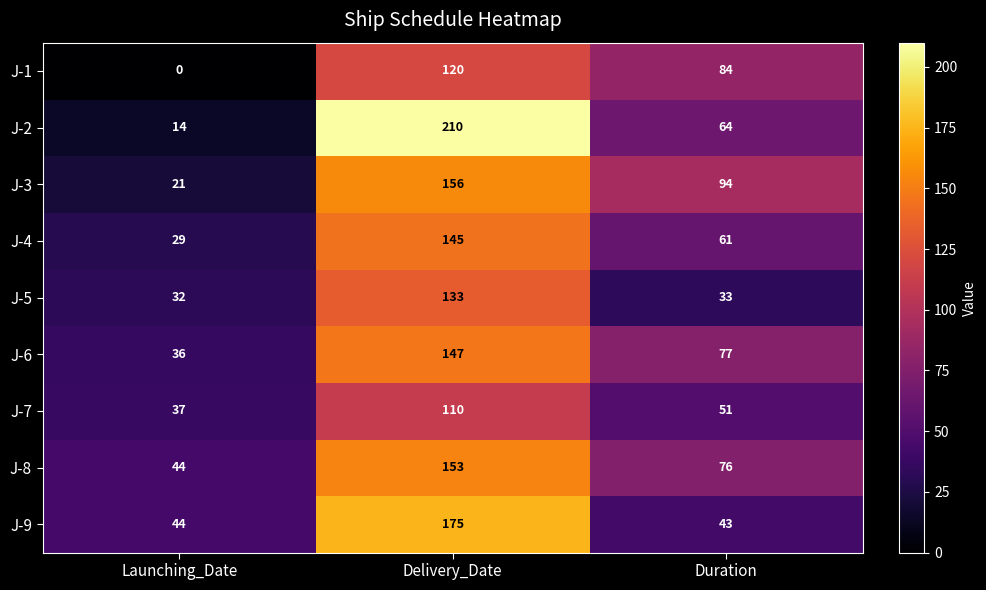

What is the total value across all series at Delivery_Date?

1349